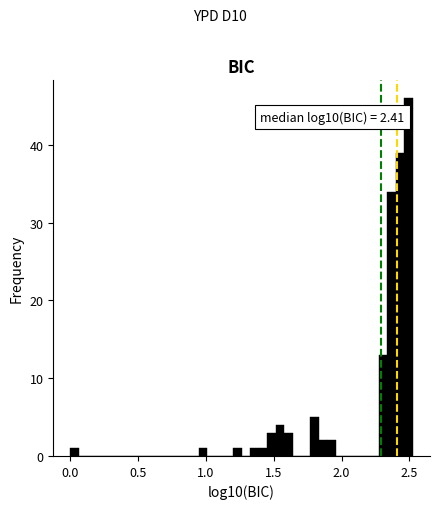

Around what value on the x-axis is the tallest bar? Give the approximate position of its centre, as read against the axis.

2.50